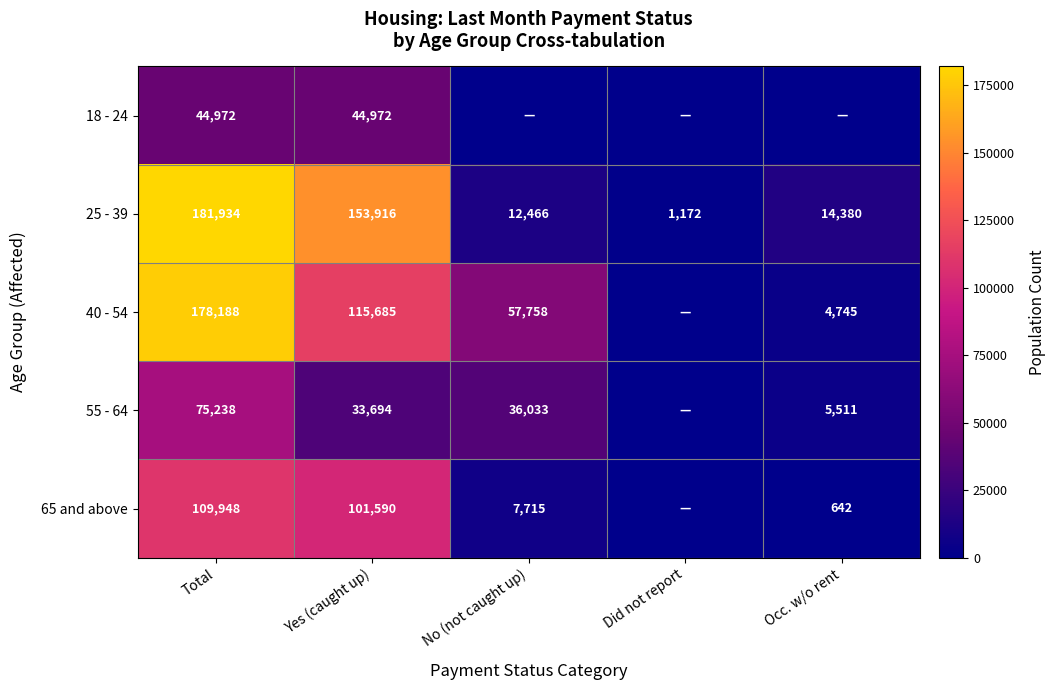

What is the sum of the 25 - 39 values at Occ. w/o rent and Total?

196314